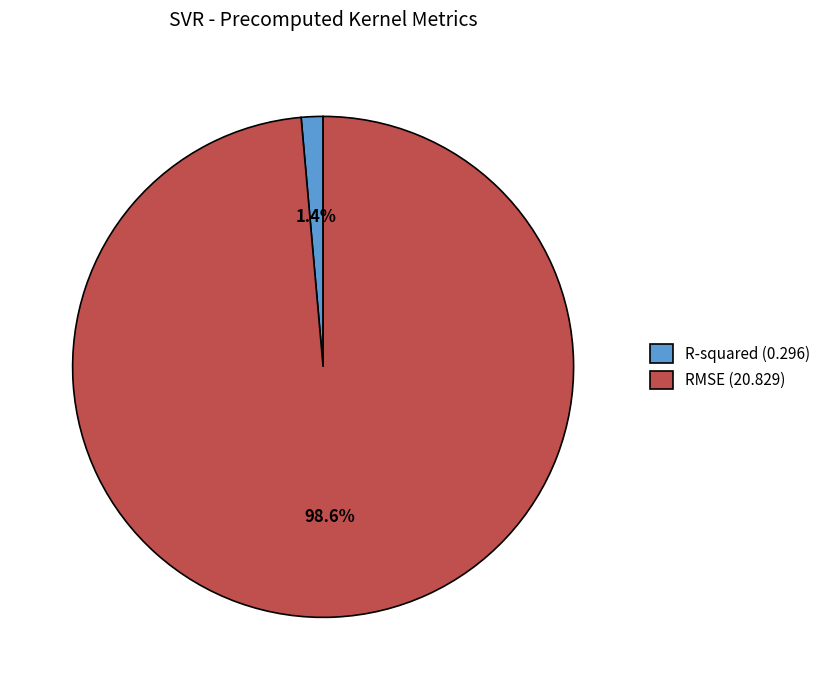

To the nearest percent, what is the average slice percentage?

50%